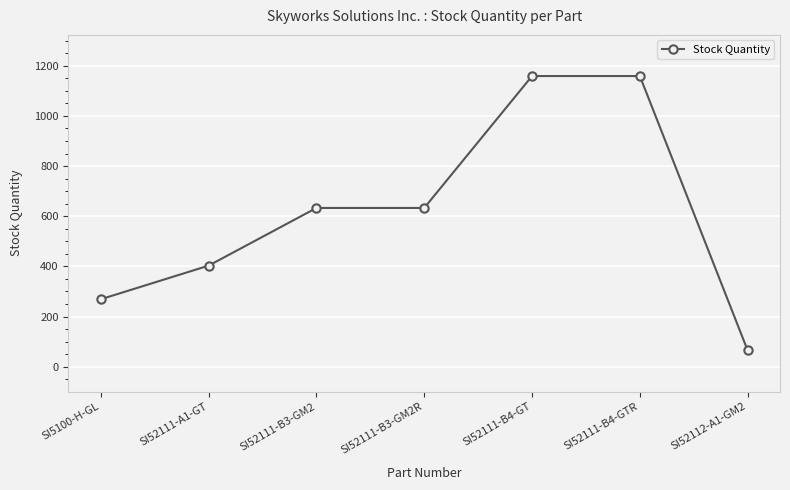

What is the smallest value displayed?

65